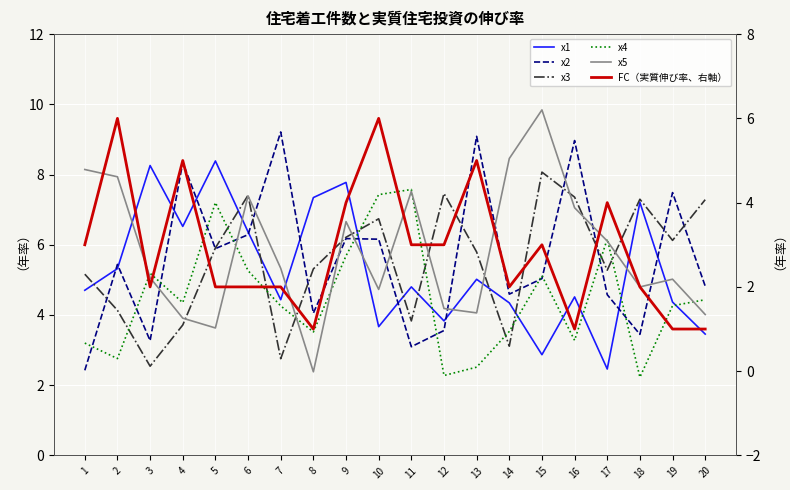

At which category does x1 reach its first local valley?

4